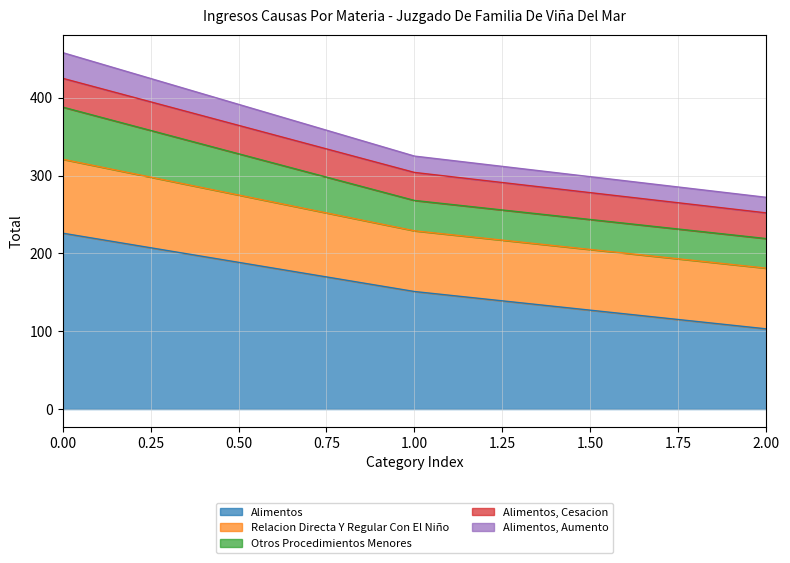

Count the number of categories in the chart.

15